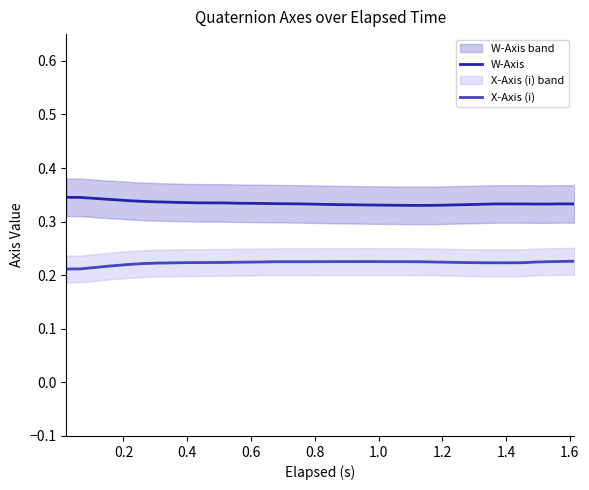

What are all the series names shown in the legend?

W-Axis, X-Axis (i)